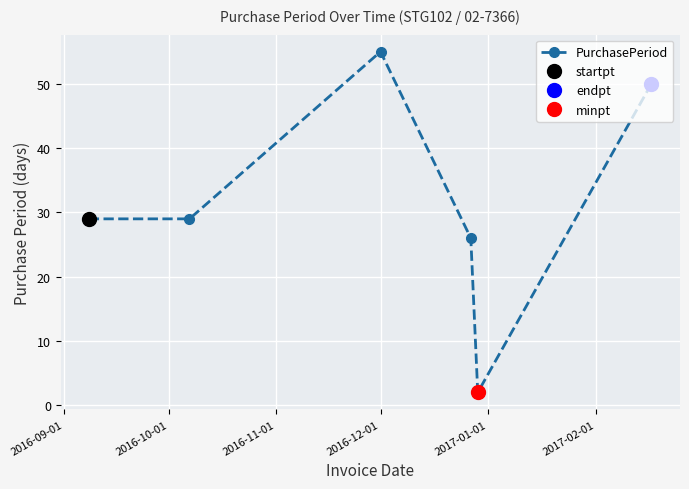

Is this an area chart (filled region under the line)?

No